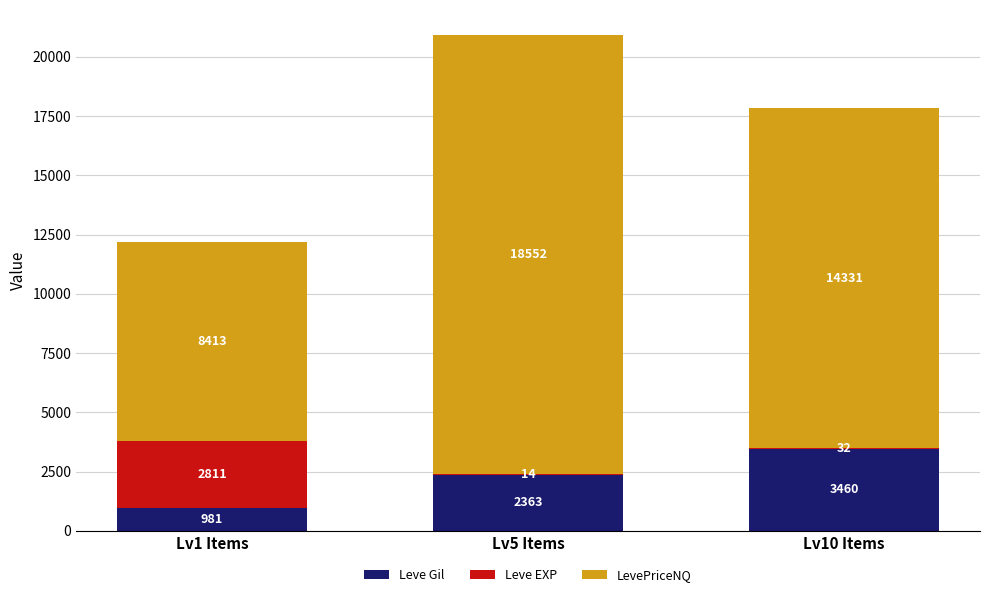

What is the highest value of the Leve Gil series?

3460.0